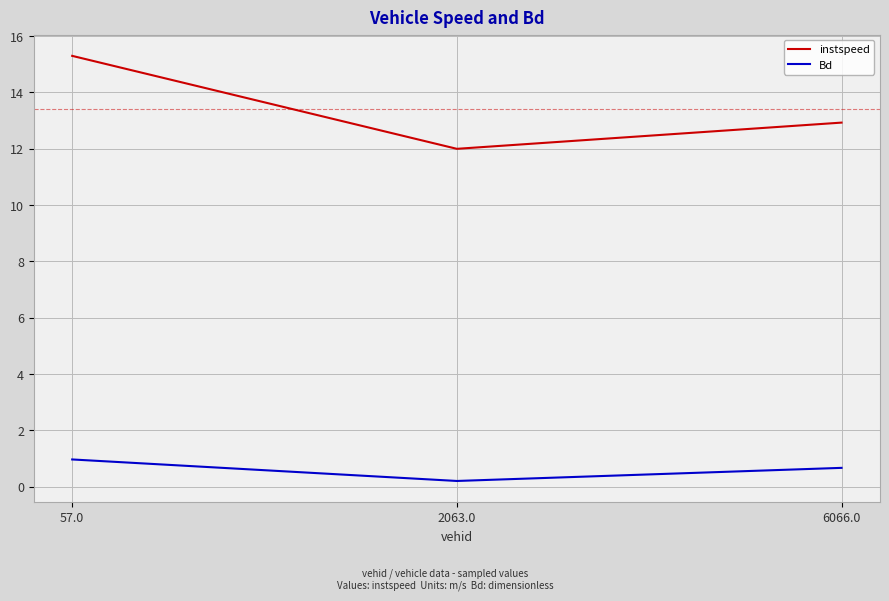

What are all the series names shown in the legend?

instspeed, Bd